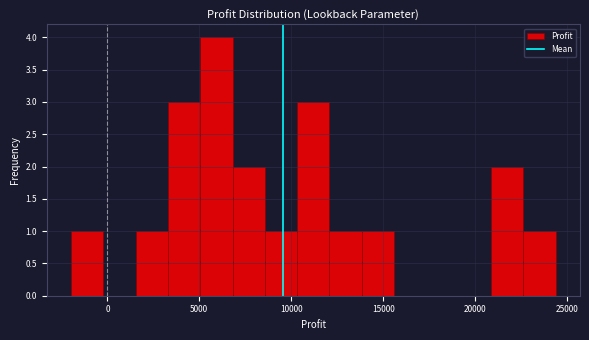

Around what value on the x-axis is the tallest bar? Give the approximate position of its centre, as read against the axis.

6000